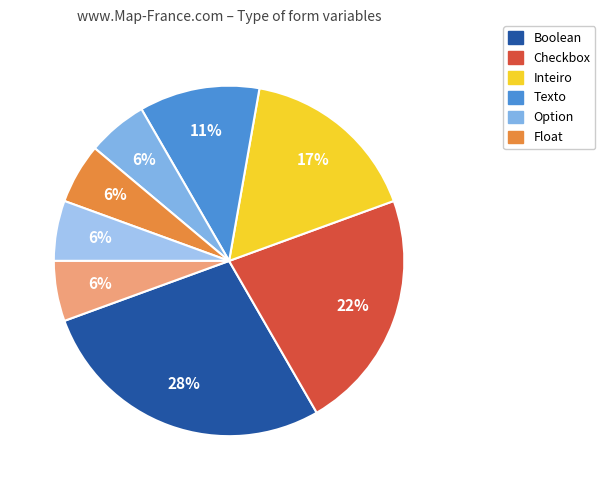

To the nearest percent, what is the difference between the largest and smallest slice percentages?

22%